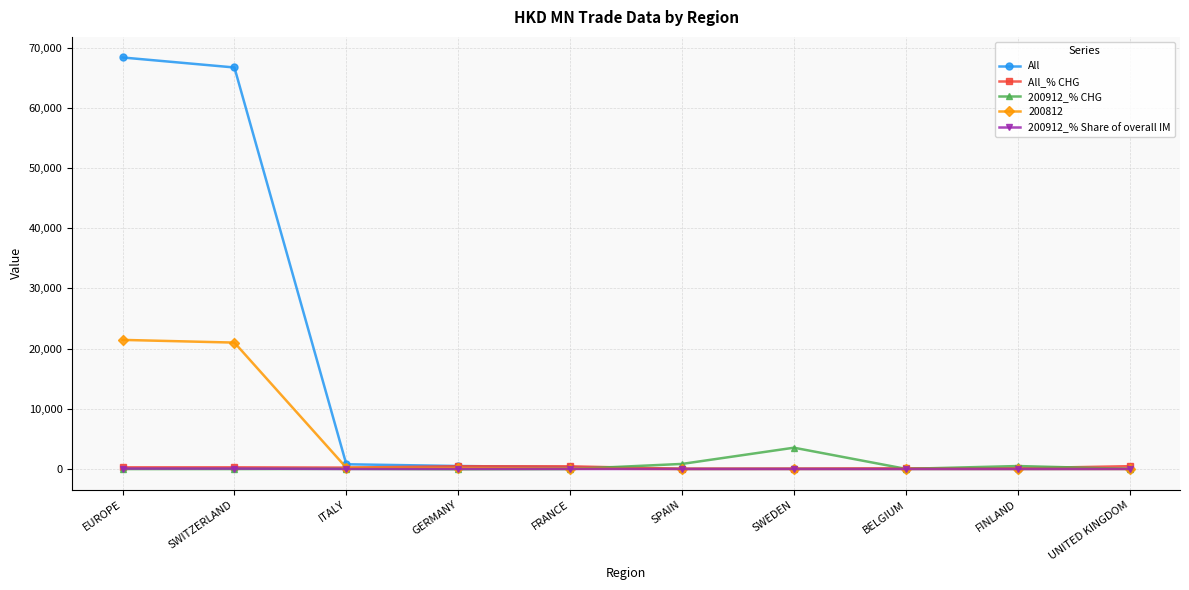

How many lines are shown in the chart?

5